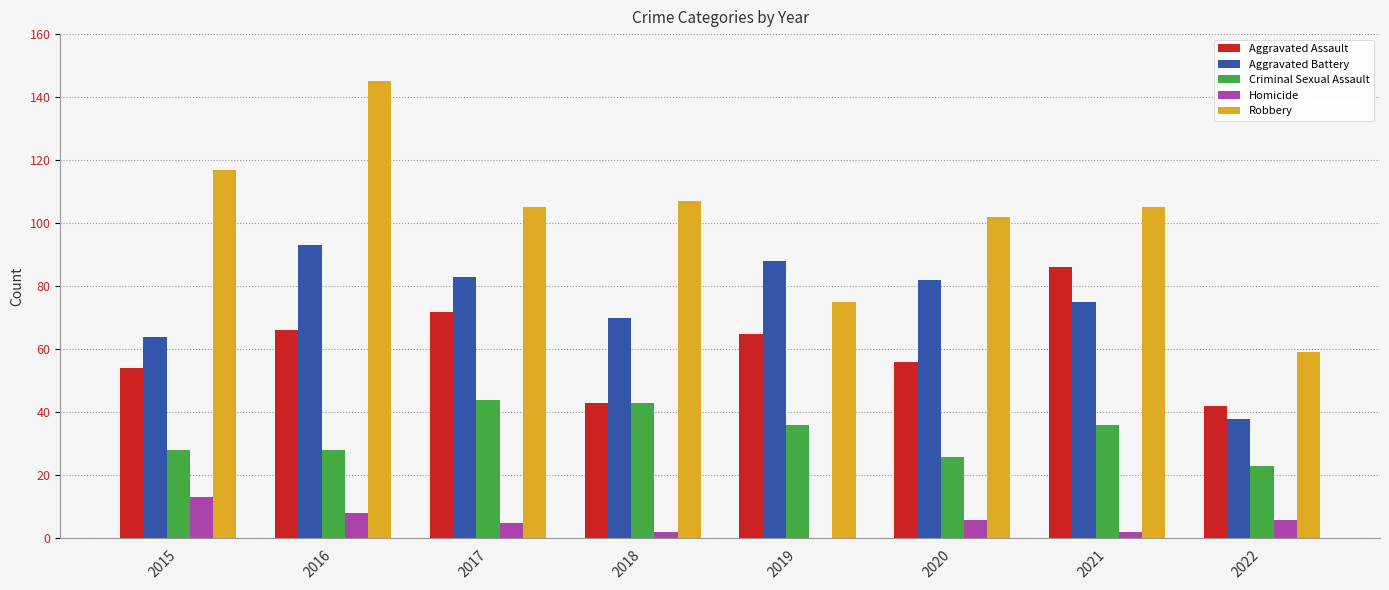

Which series has the largest total across all categories?

Robbery